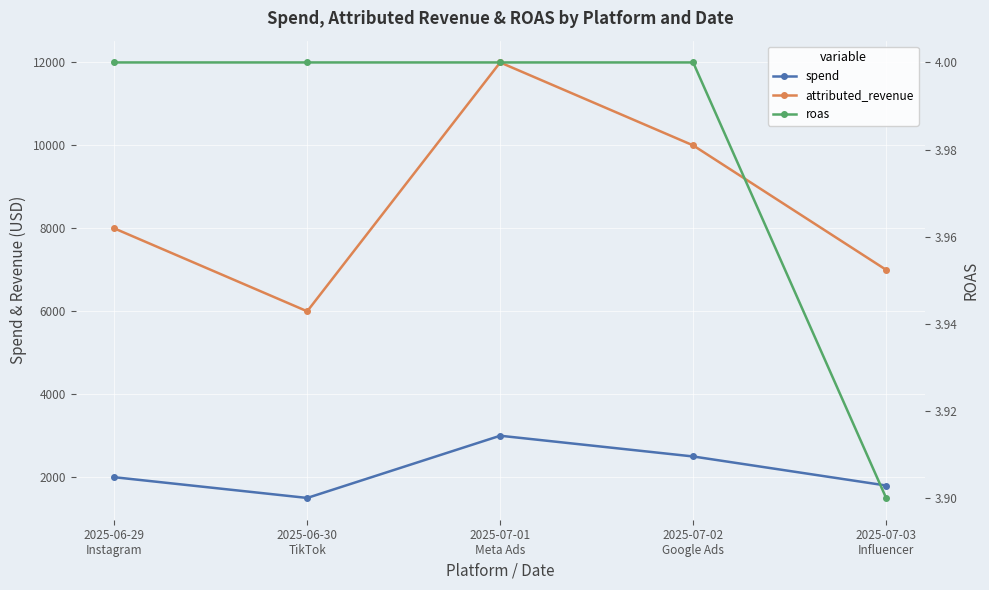

The attributed_revenue series shows 10000.0 at 2025-07-02
Google Ads. True or false?

True